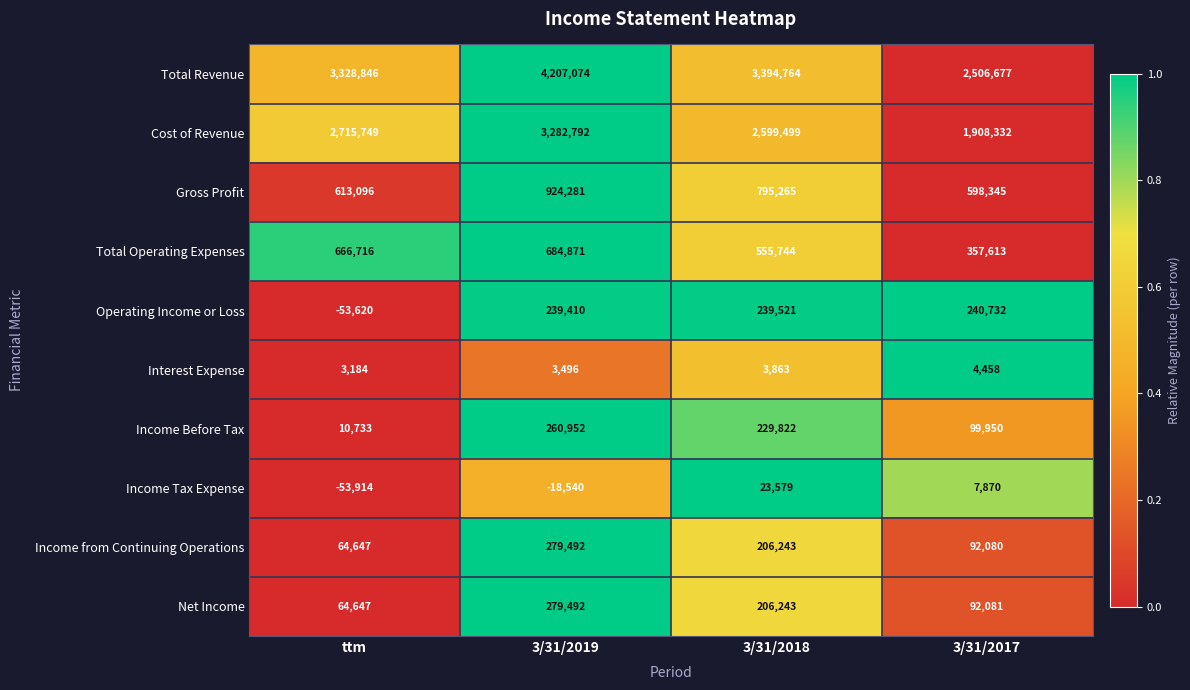

What is the sum of all Cost of Revenue values?

10506372